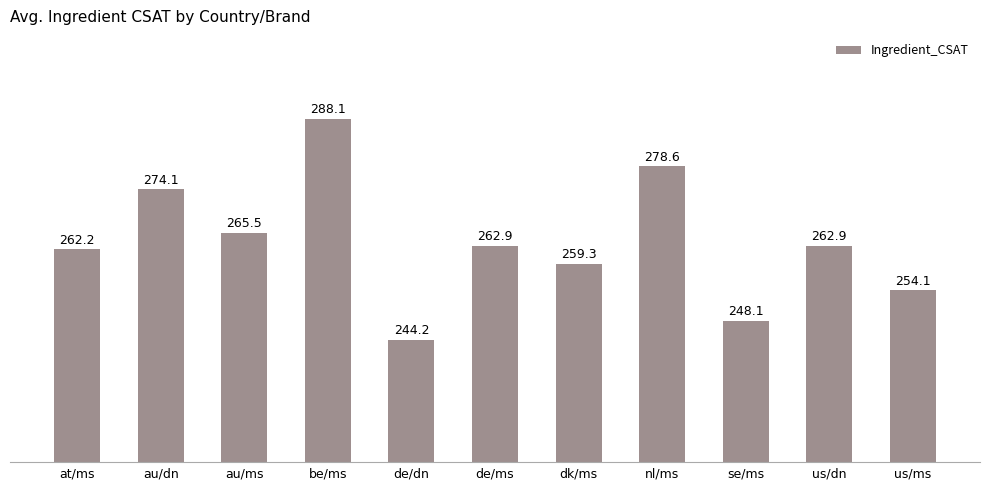

The value at de/ms is 420.9. True or false?

False